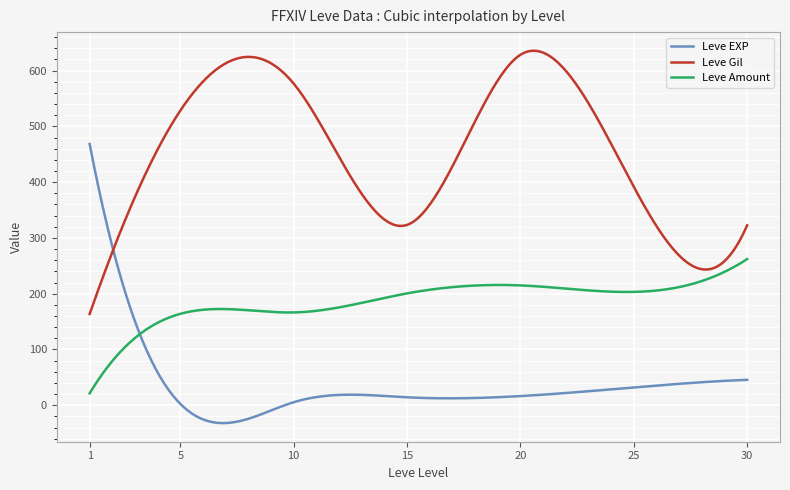

What is the maximum value shown in the chart?

635.7